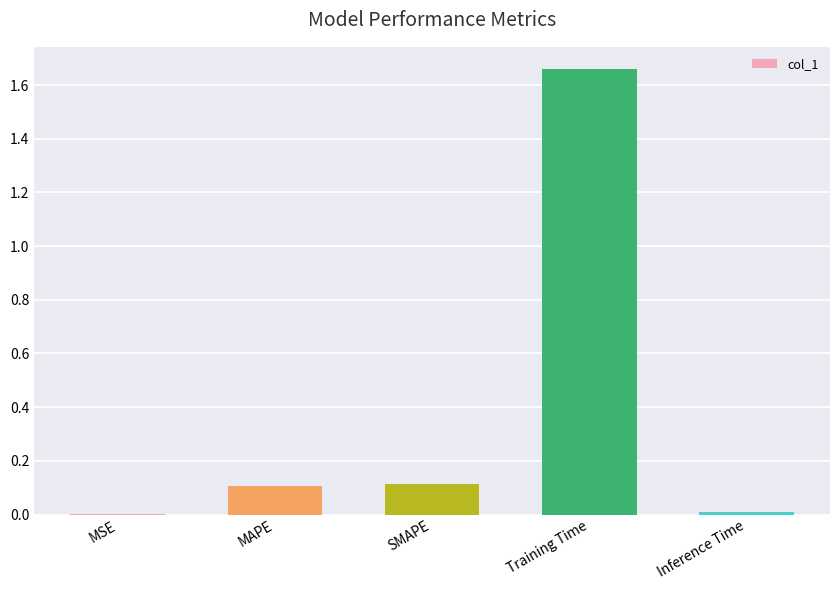

What is the sum of all values?

1.9